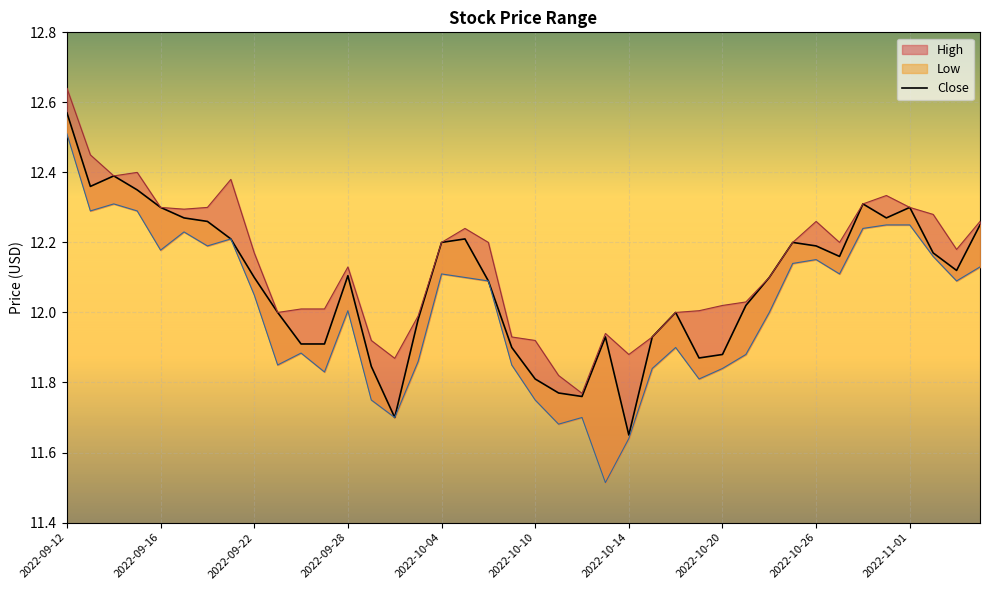

What is the minimum value shown in the chart?

11.6